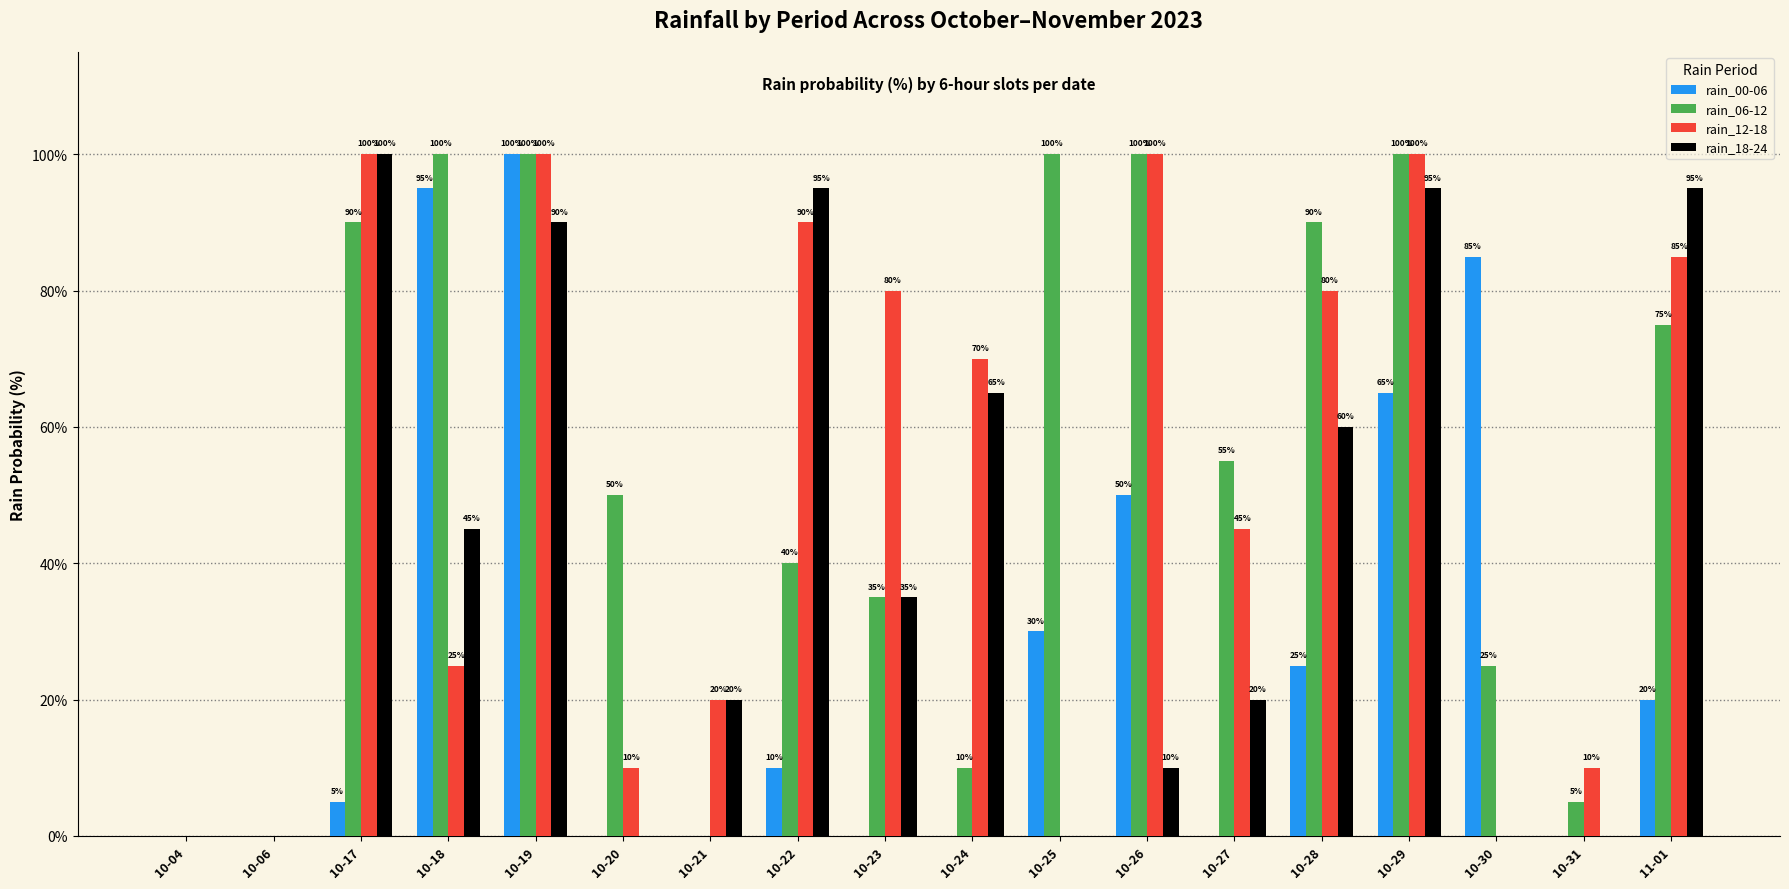

The value of rain_12-18 at 10-19 is 42. True or false?

False